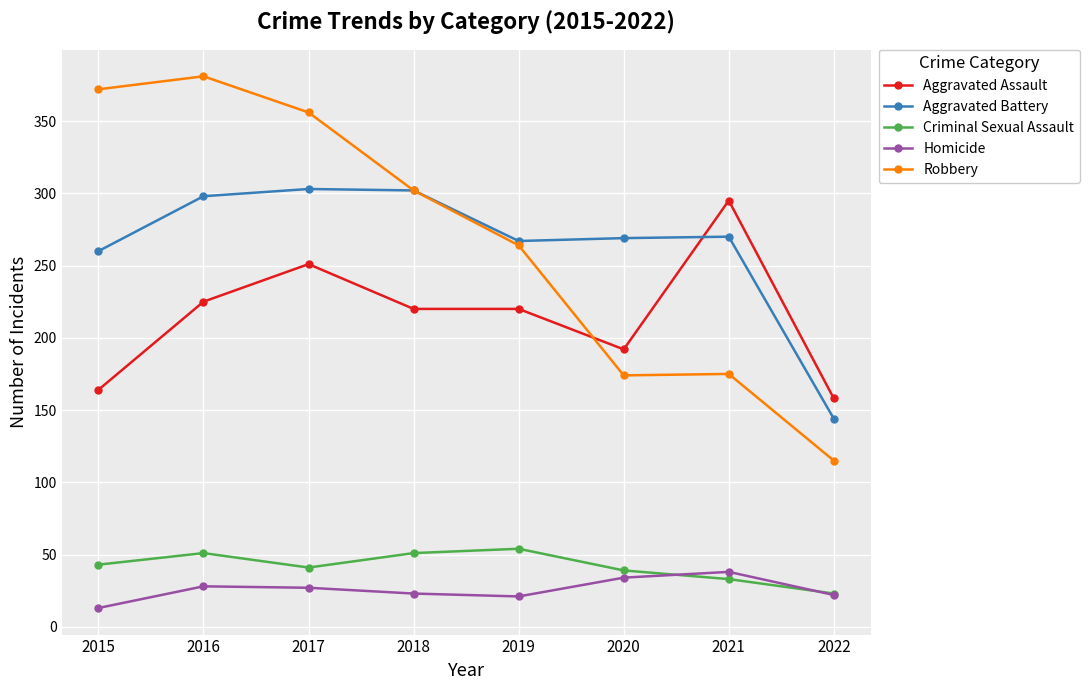

Between 2015 and 2016, which series saw the biggest shift?

Aggravated Assault